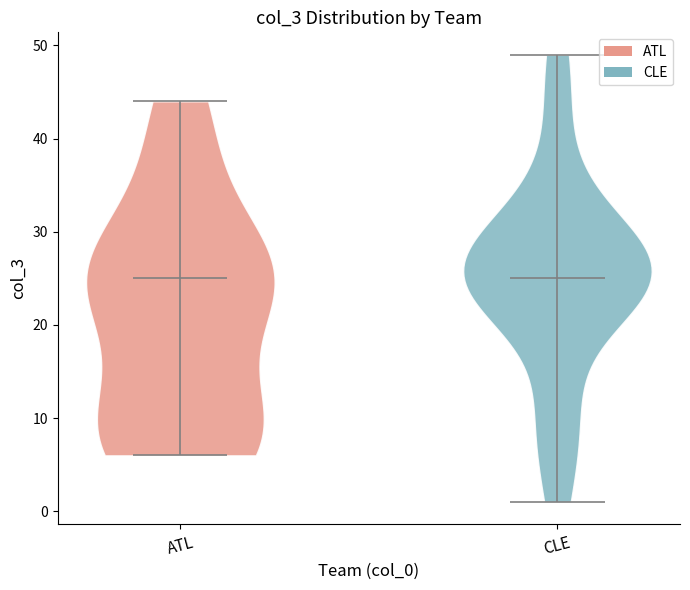

Reading left to right, read every violin against the y-axis: where its median line is, and the lowest and highest points it reaches. The values are not printed on the chart, so give them approximately, as read against the axis.

ATL: median line 25, lowest point 6, highest point 44
CLE: median line 25, lowest point 1, highest point 49